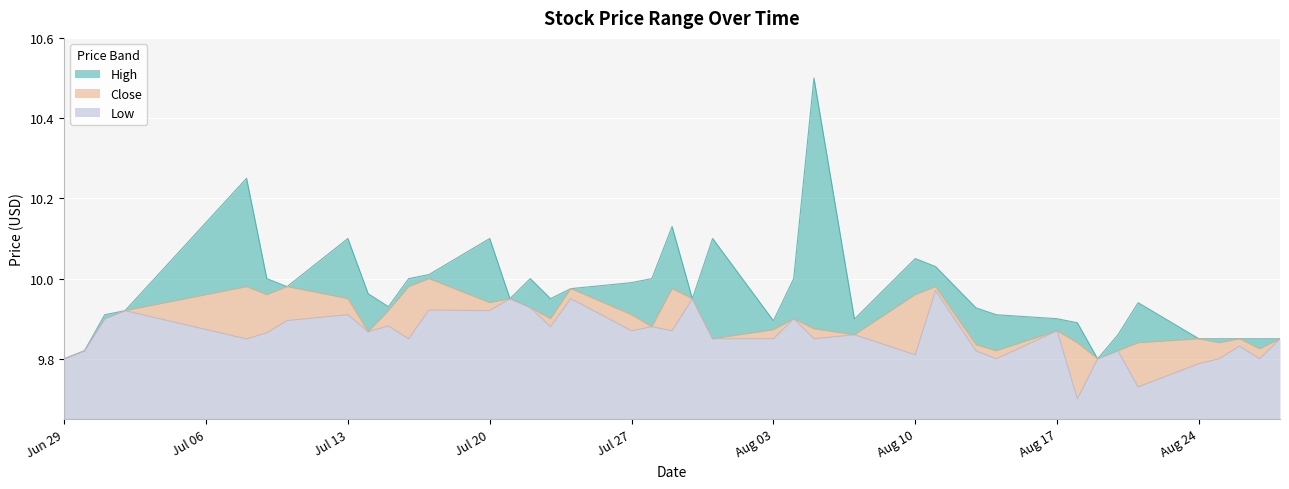

Reading right to left, extract all data points from this chart.

High: 0.0	0.0	0.0	0.0	0.0	0.1	0.0	0.0	0.1	0.0	0.1	0.1	0.0	0.1	0.0	0.6	0.1	0.0	0.2	0.0	0.2	0.1	0.1	0.0	0.0	0.1	0.0	0.2	0.0	0.0	0.0	0.1	0.2	0.0	0.0	0.3	0.0	0.0	0.0	0.0
Close: 0.0	0.0	0.0	0.0	0.1	0.1	0.0	0.0	0.1	0.0	0.0	0.0	0.0	0.2	0.0	0.0	0.0	0.0	0.0	0.0	0.1	0.0	0.0	0.0	0.0	0.0	0.0	0.0	0.1	0.1	0.0	0.0	0.0	0.1	0.1	0.1	0.0	0.0	0.0	0.0
Low: 0.2	0.2	0.2	0.2	0.1	0.1	0.2	0.2	0.0	0.2	0.2	0.2	0.3	0.2	0.2	0.2	0.2	0.2	0.2	0.3	0.2	0.2	0.2	0.3	0.2	0.3	0.3	0.3	0.3	0.2	0.2	0.2	0.3	0.2	0.2	0.2	0.3	0.2	0.2	0.2